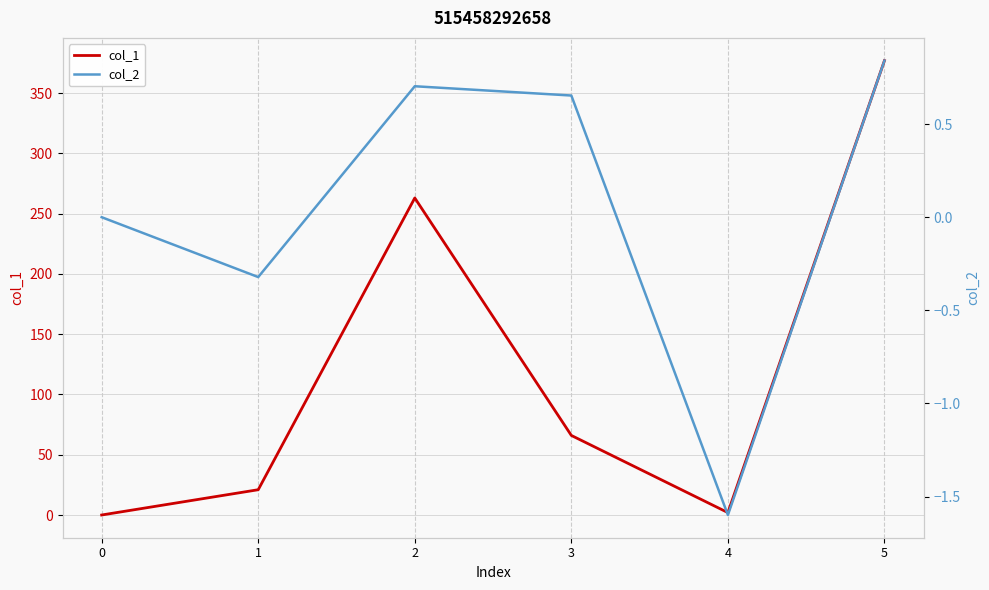

Rank the categories by col_2 value from highest to lowest.

5, 2, 3, 0, 1, 4